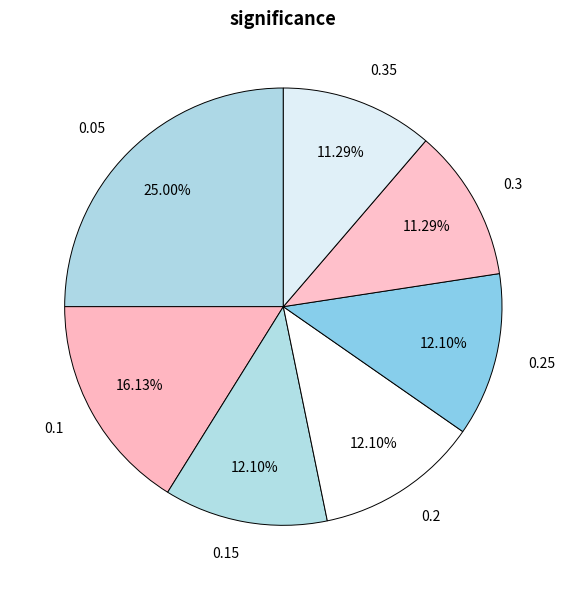

Between 0.05 and 0.35, which is larger?

0.05